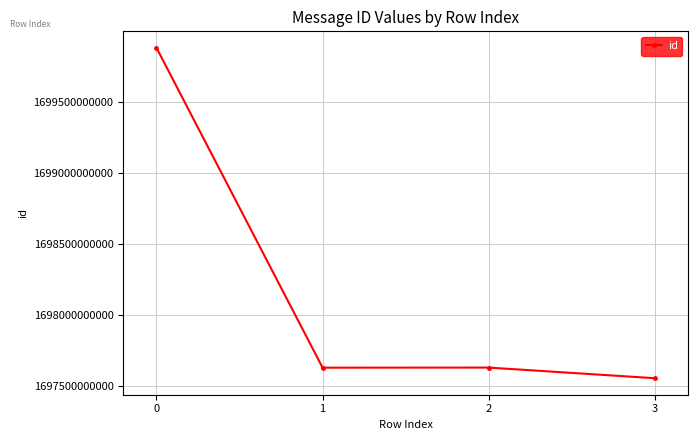

What is the approximate value at 3, to the nearest 50?

1697556386700